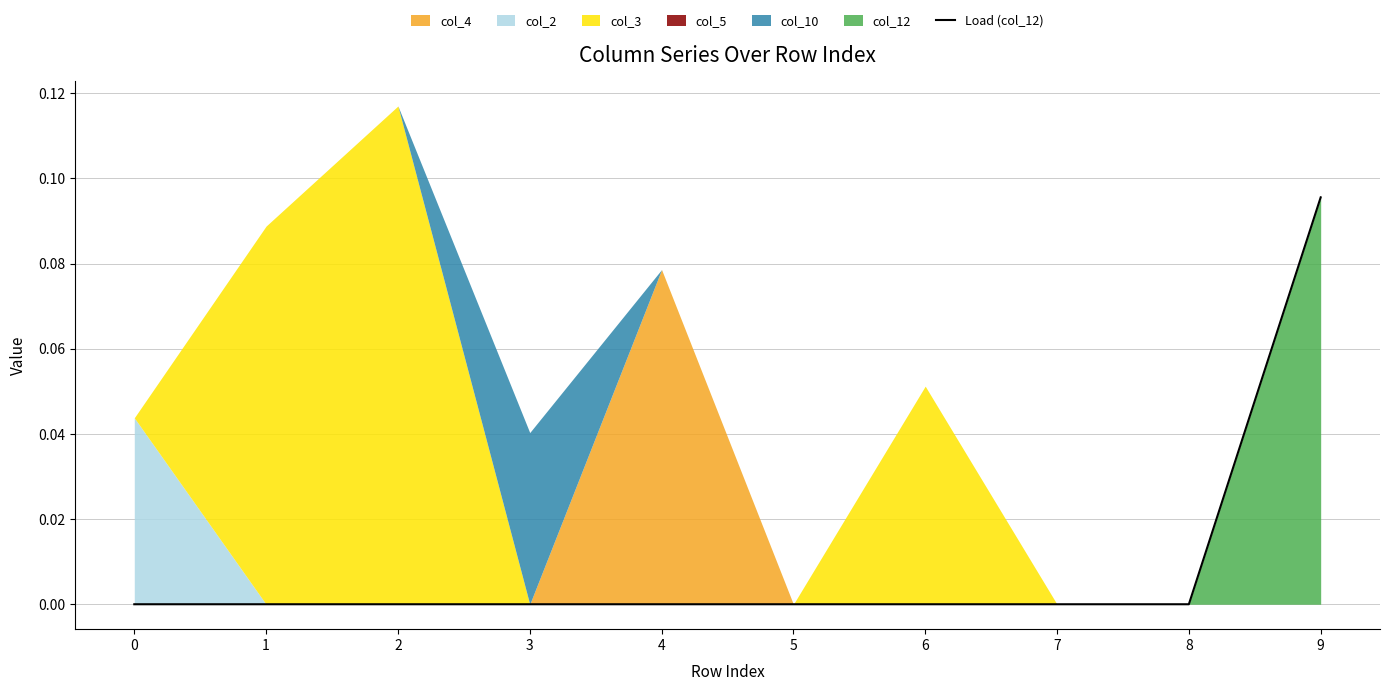

List the labels in order of value, largest first.

9, 0, 1, 2, 3, 4, 5, 6, 7, 8